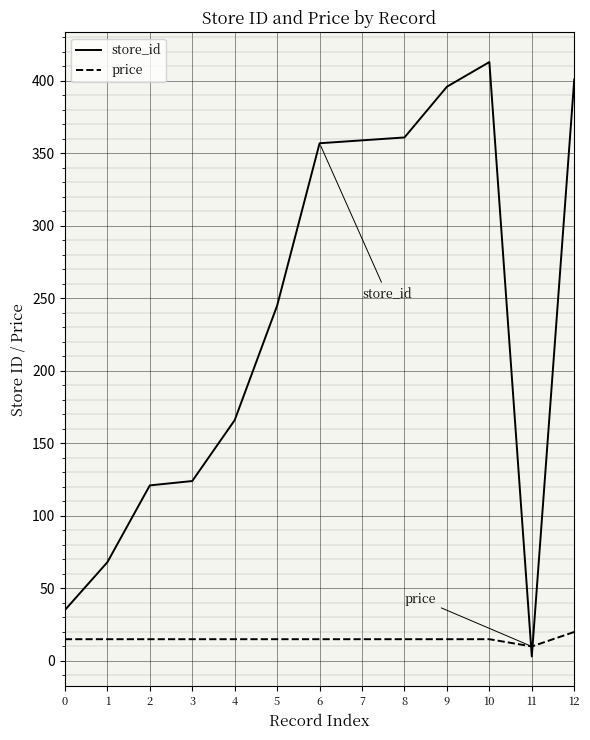

At how many categories does at least one series exceed 299?

6